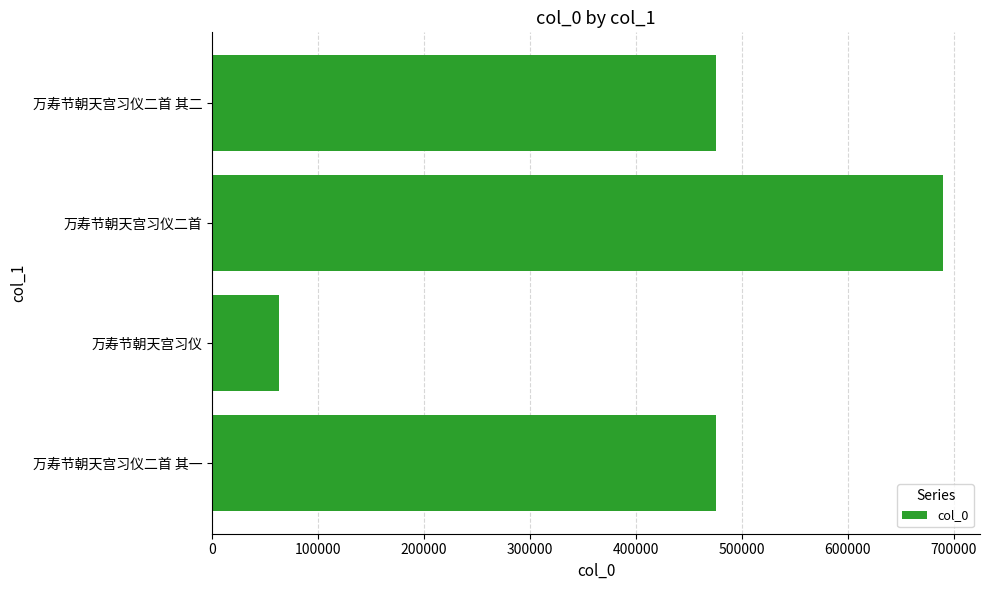

What value does the data have at 万寿节朝天宫习仪二首 其二?

475723